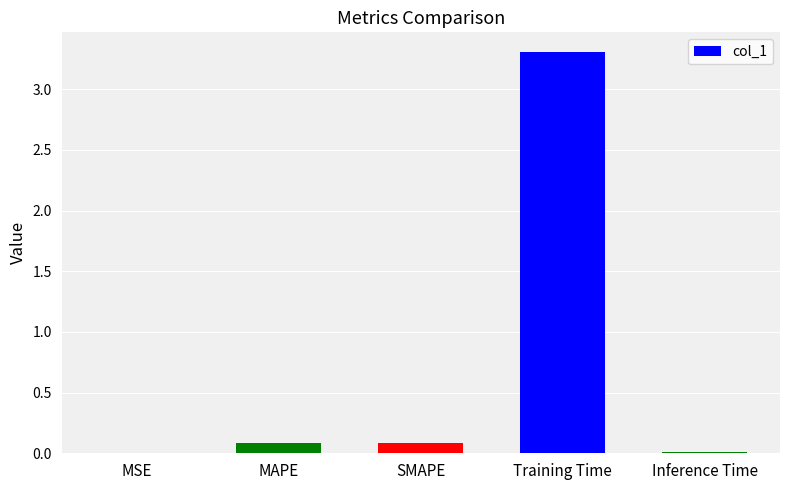

Which category has the highest value across all series?

Training Time